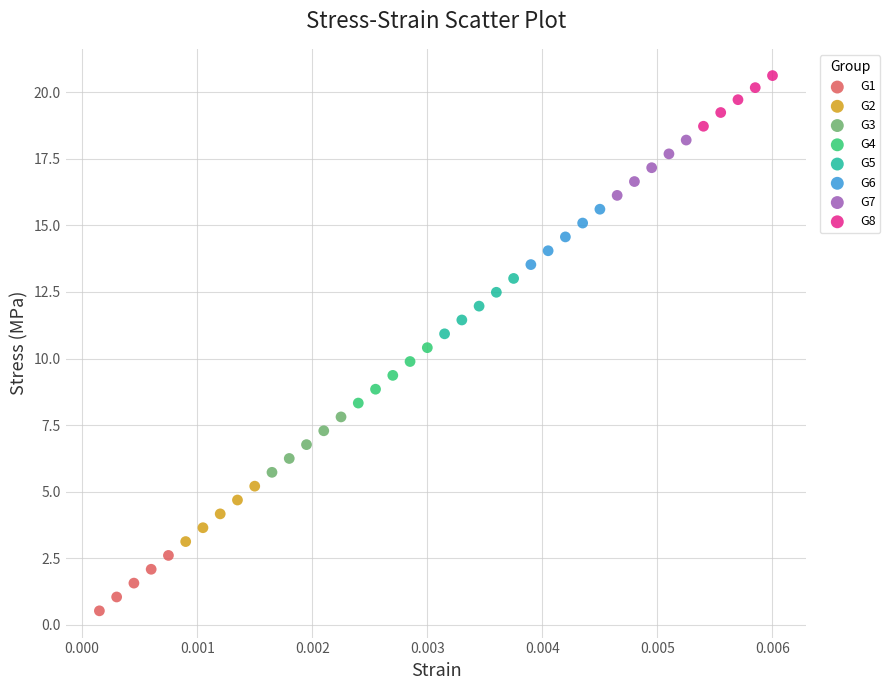

Which series has the largest Y range (max minus min)?

G1